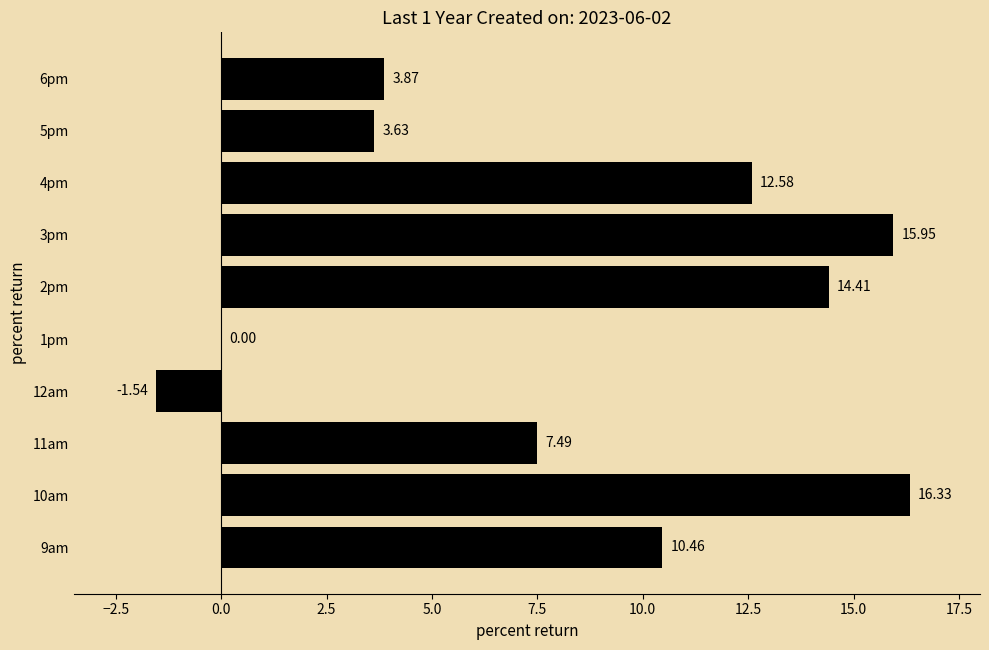

Between 9am and 5pm, which is larger?

9am